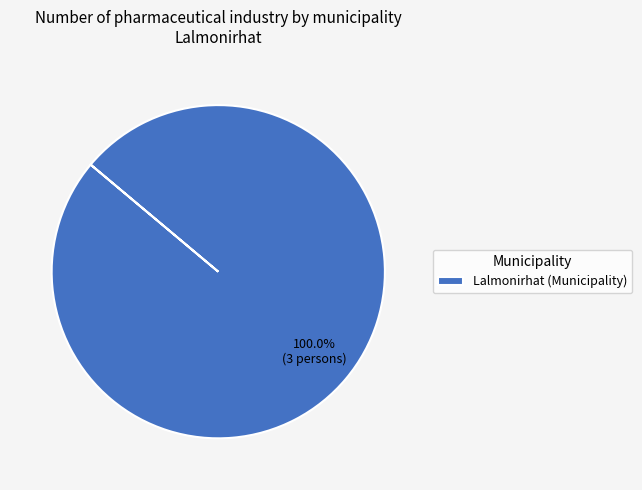

How many segments does this pie chart have?

1